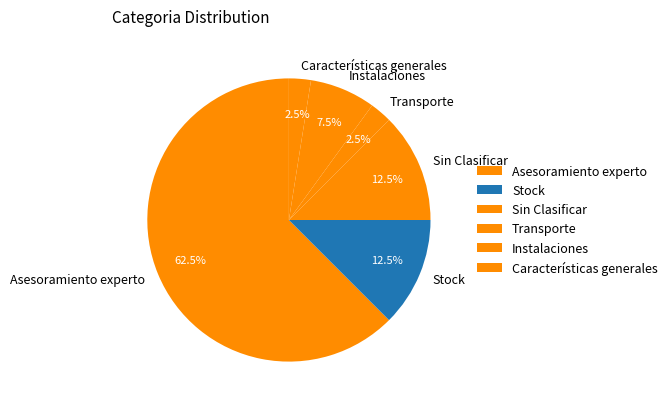

What percentage is NOT represented by Stock?

87.5%